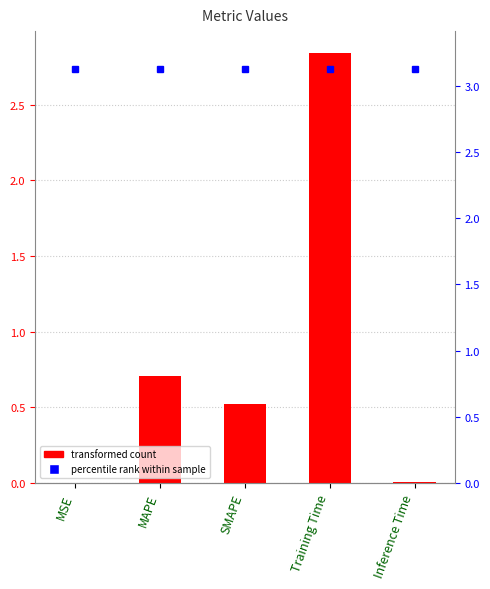

What is the average value?

0.8